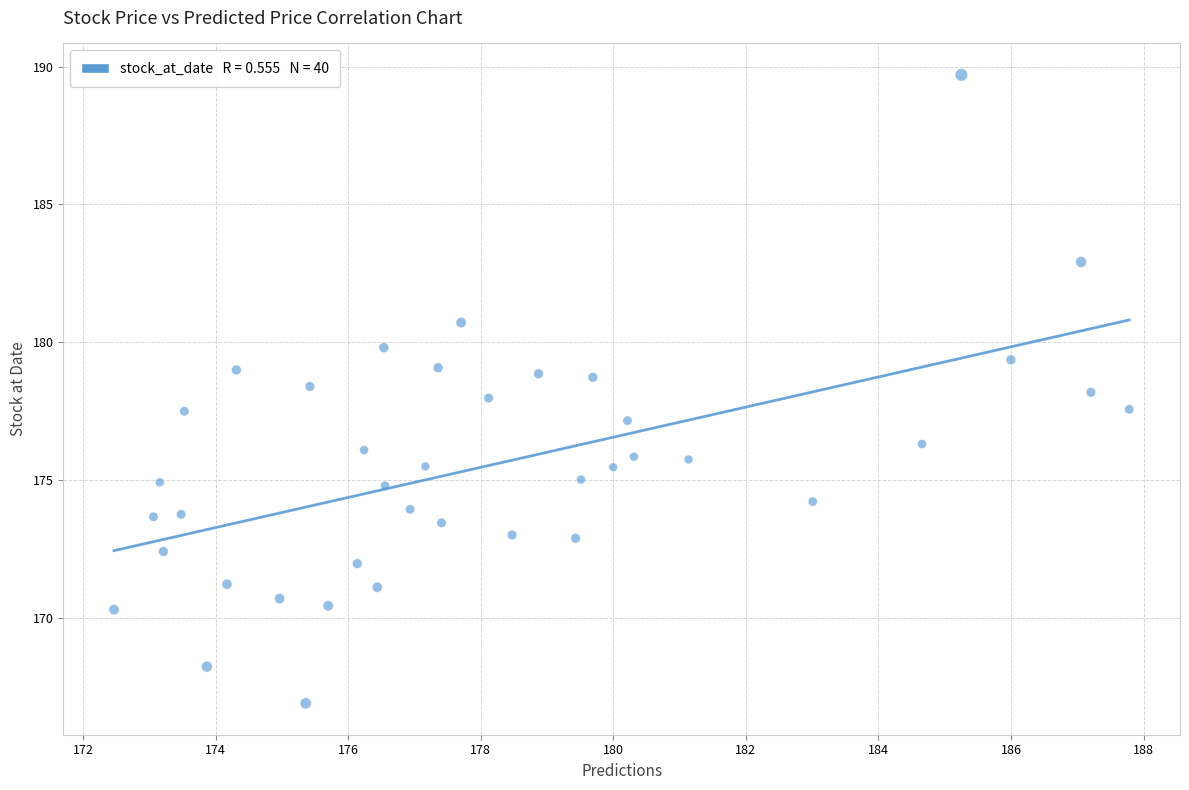

What is the range of X values (max minus min)?

15.3